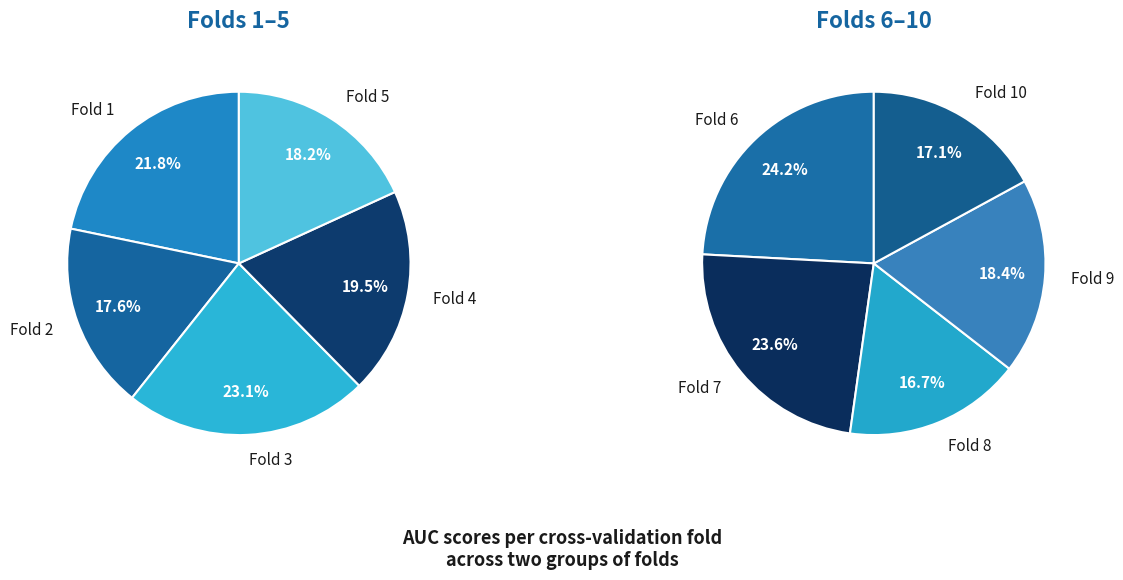

Is there any slice that represents more than half of the pie?

No